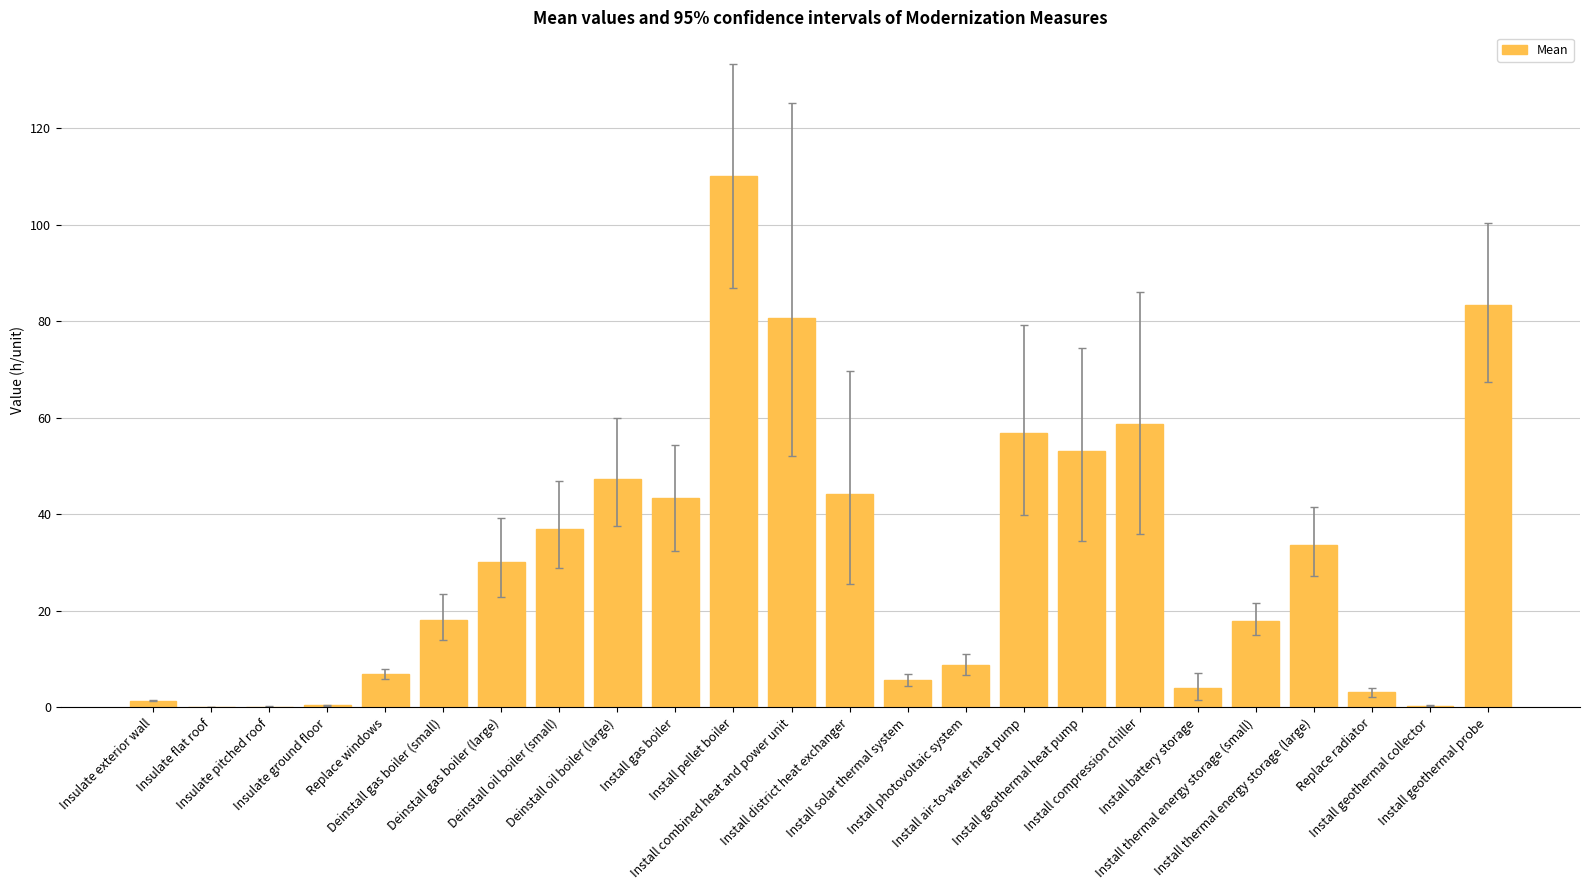

At which category does the chart reach its peak across all series?

Install pellet boiler